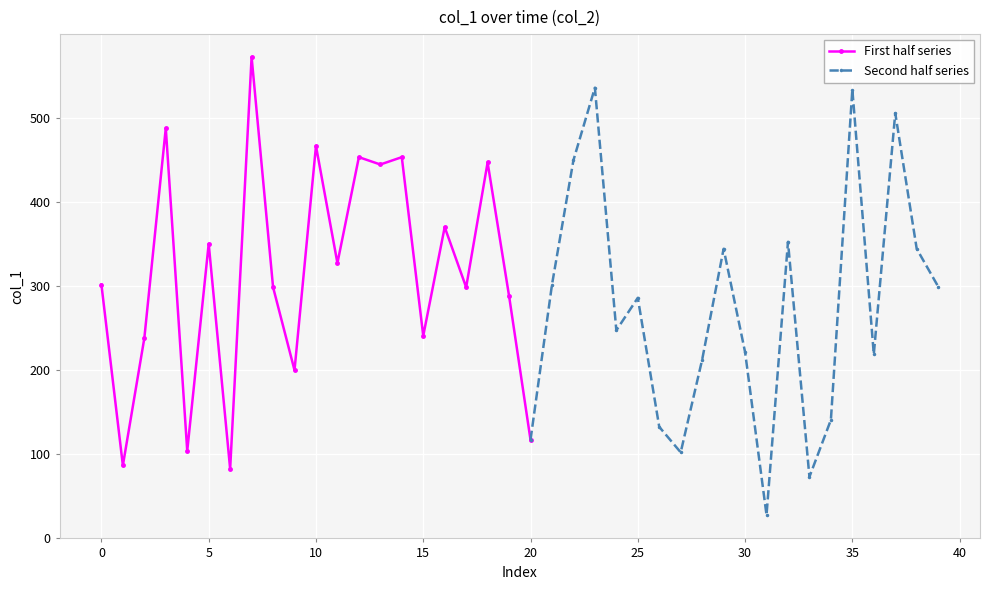

Rank the categories by value from lowest to highest.

31, 33, 6, 1, 27, 4, 20, 26, 34, 9, 28, 36, 30, 2, 15, 24, 25, 19, 17, 8, 39, 21, 0, 11, 29, 38, 5, 32, 16, 13, 18, 22, 12, 14, 10, 3, 37, 35, 23, 7